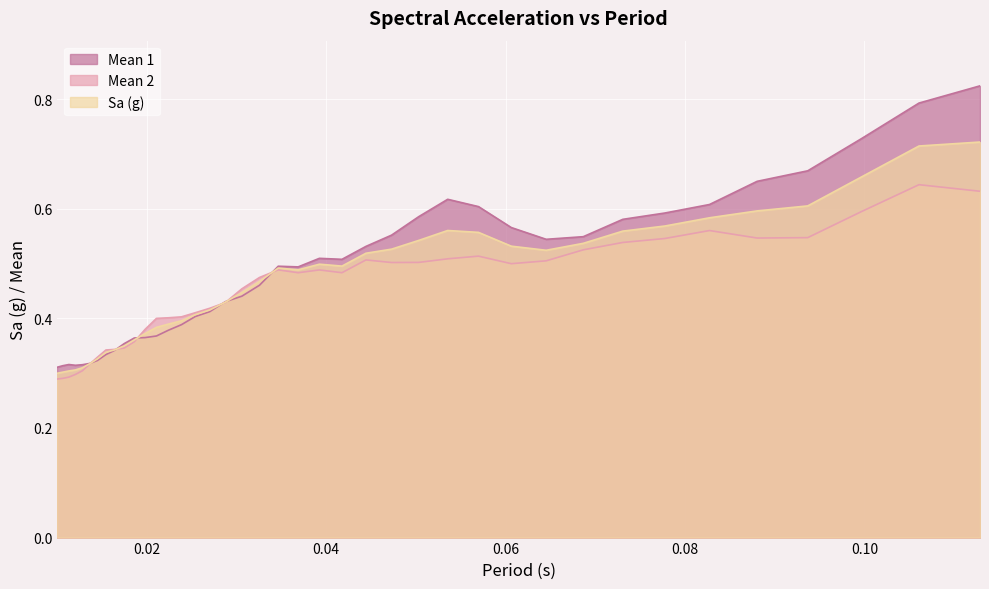

In Mean 1, how many points are lower than both neighbors (excluding endpoints)?

4